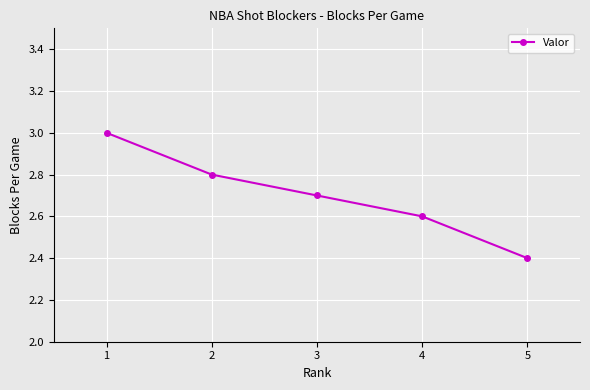

How many values are between 2 and 3?

5